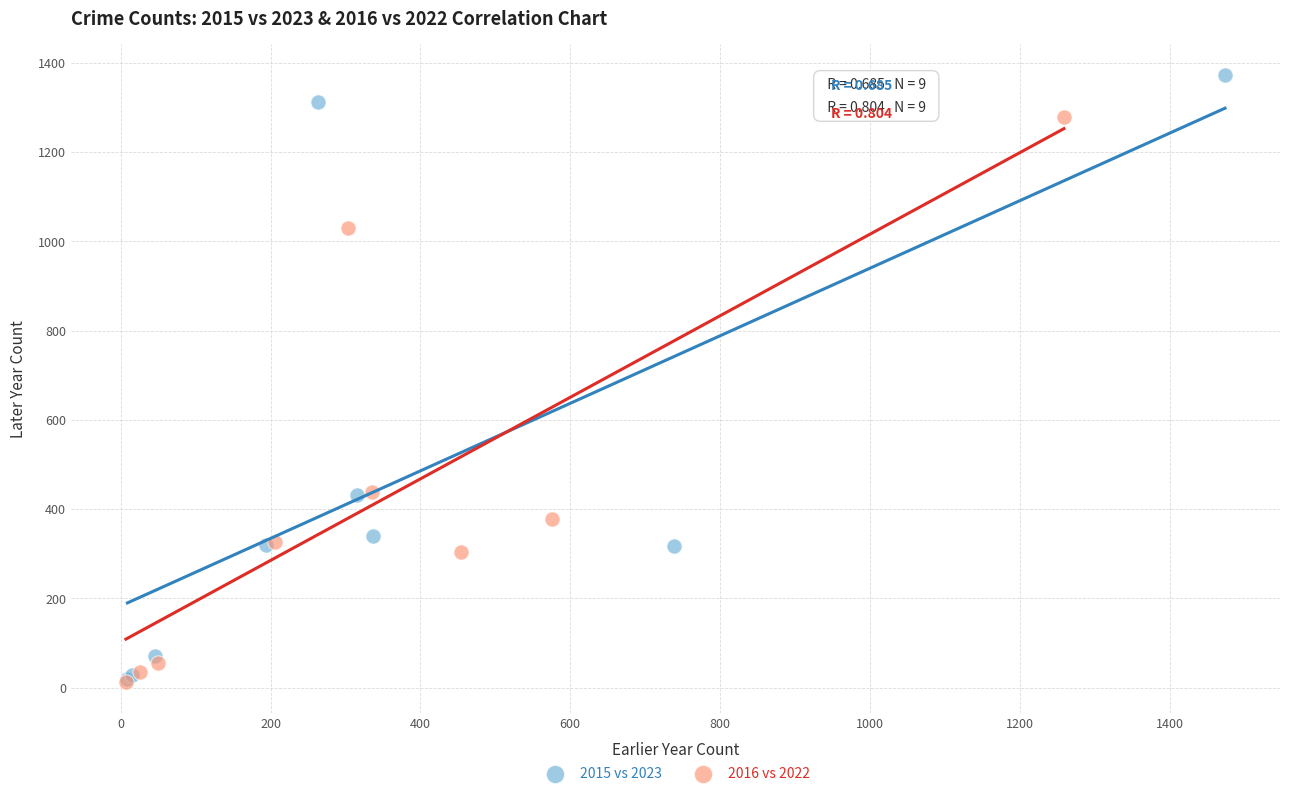

Which series has the largest Y range (max minus min)?

2015 vs 2023